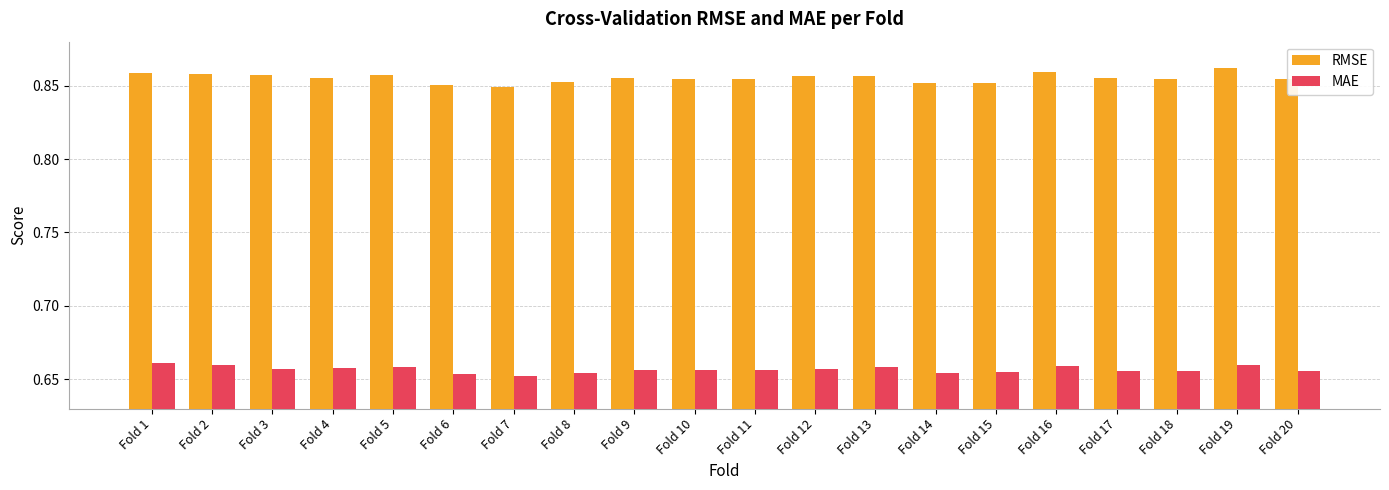

What is the spread (max minus min) of values at Fold 13?

0.2